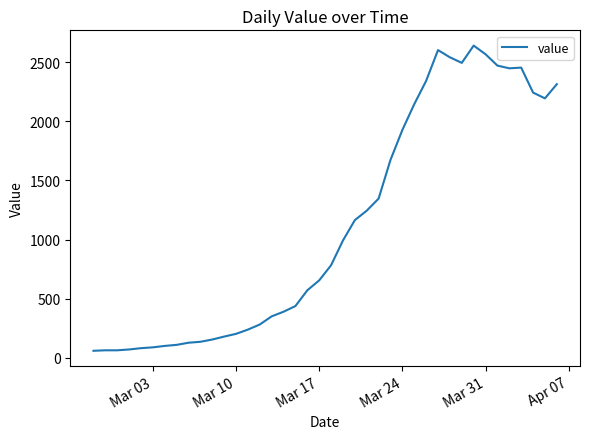

What is the greatest value displayed?

2640